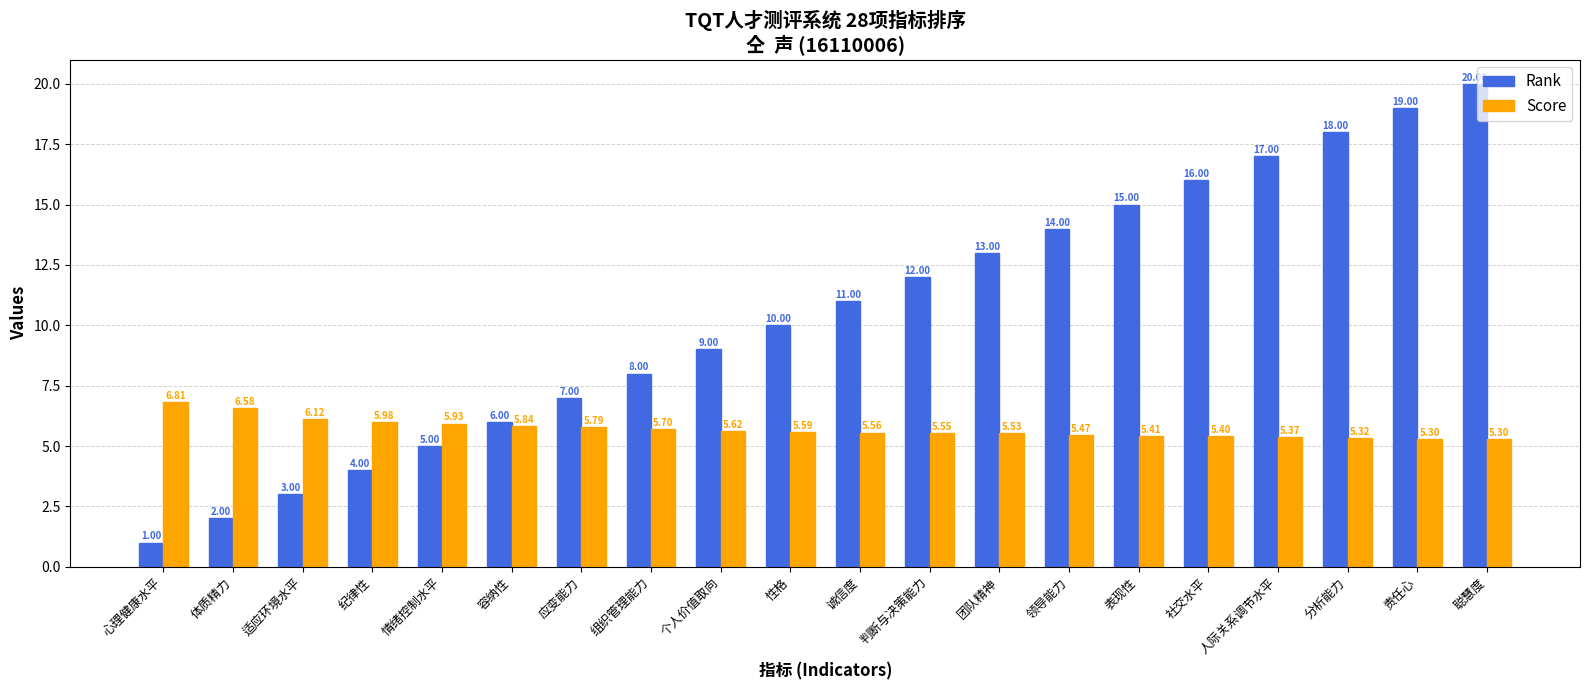

The Score series shows 7.1 at 人际关系调节水平. True or false?

False